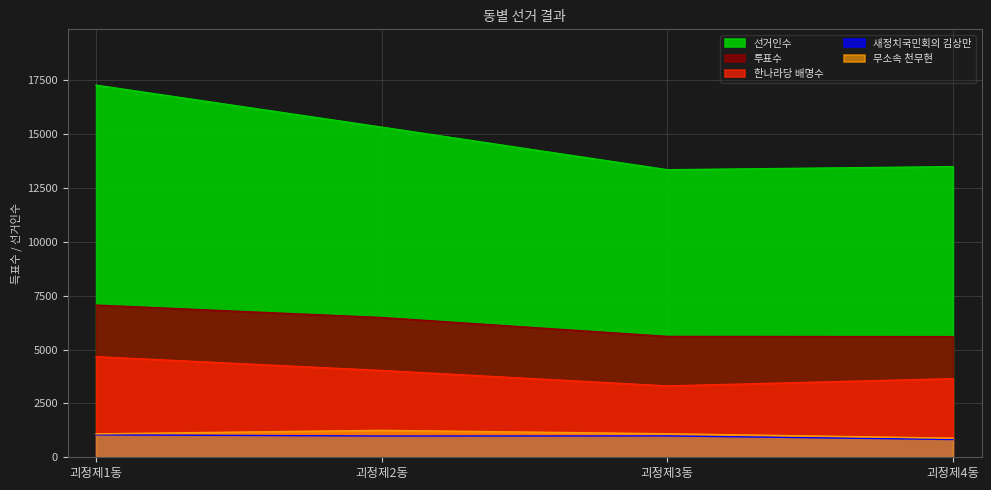

At which category does 무소속 천무현 reach its first local peak?

괴정제2동